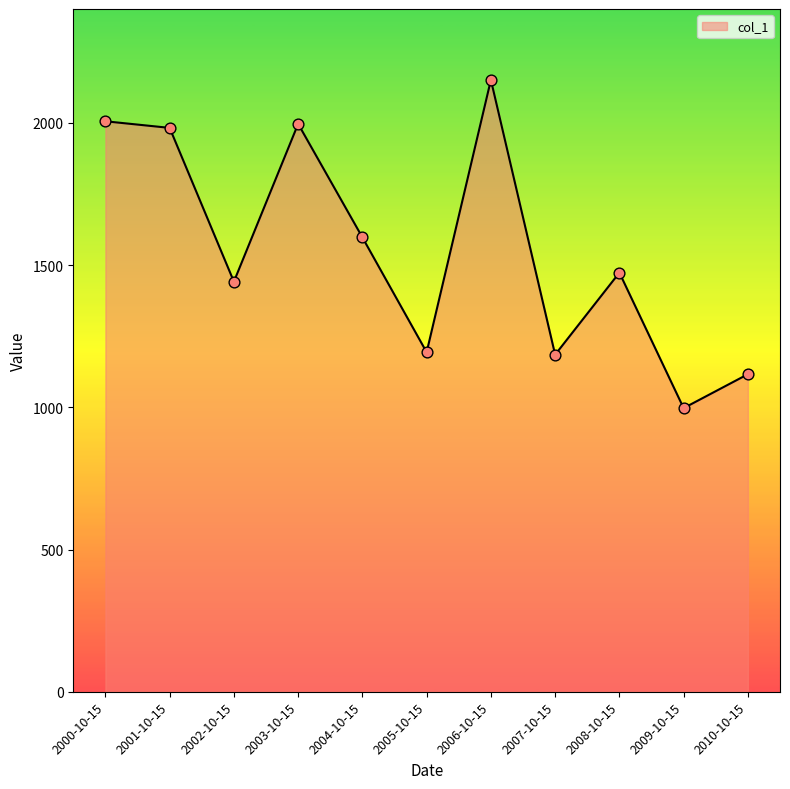

Between 2008-10-15 and 2003-10-15, which is larger?

2003-10-15